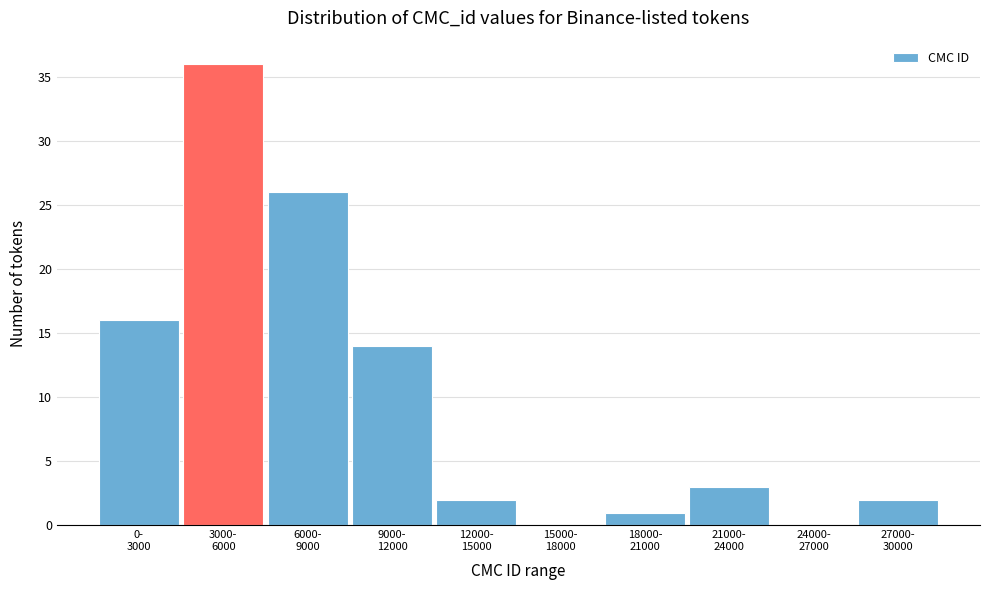

What is the greatest value displayed?

36